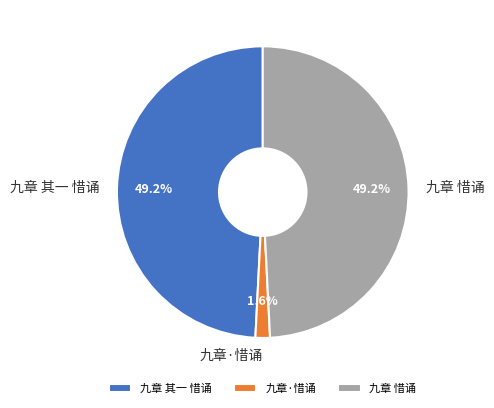

What percentage is the 九章 其一 惜诵 slice, to the nearest percent?

49%